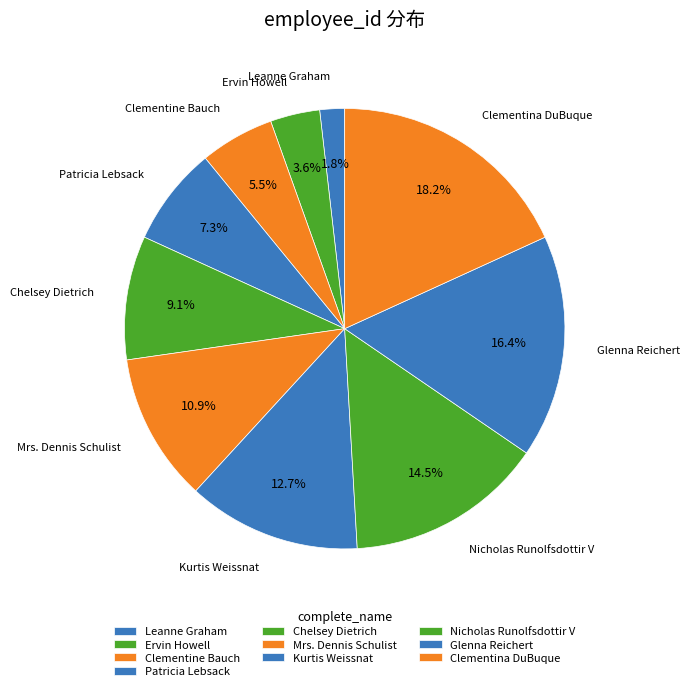

How many segments does this pie chart have?

10